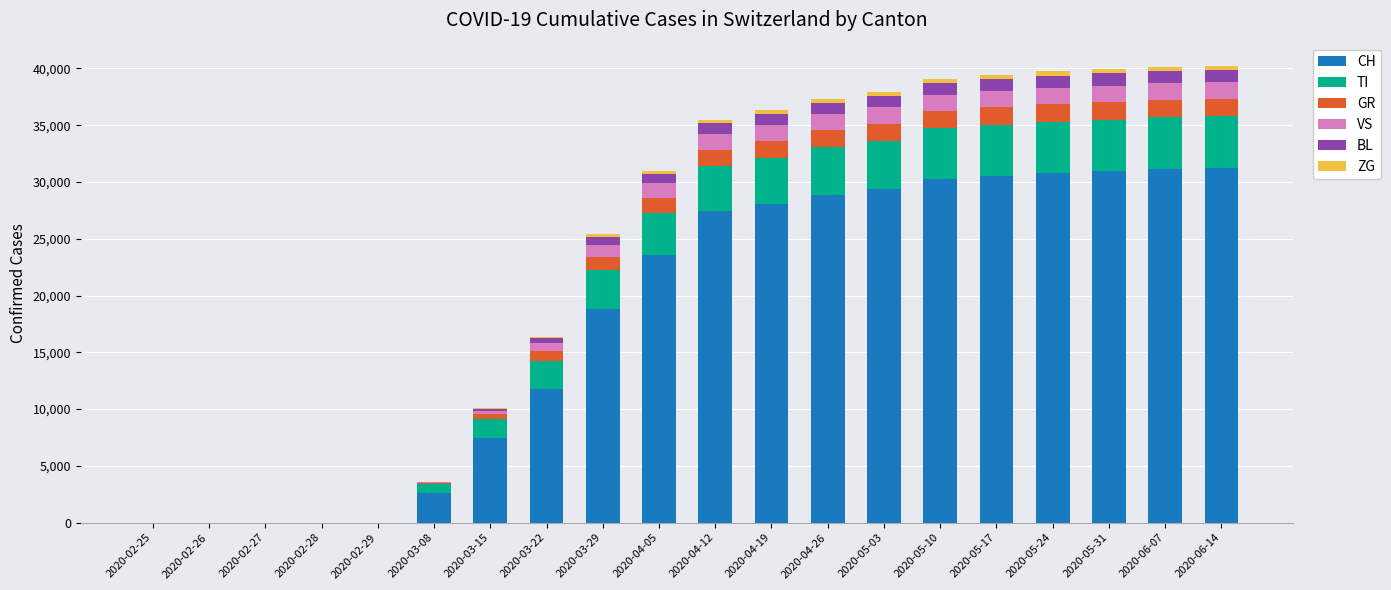

The value of CH at 2020-02-26 is 0. True or false?

True